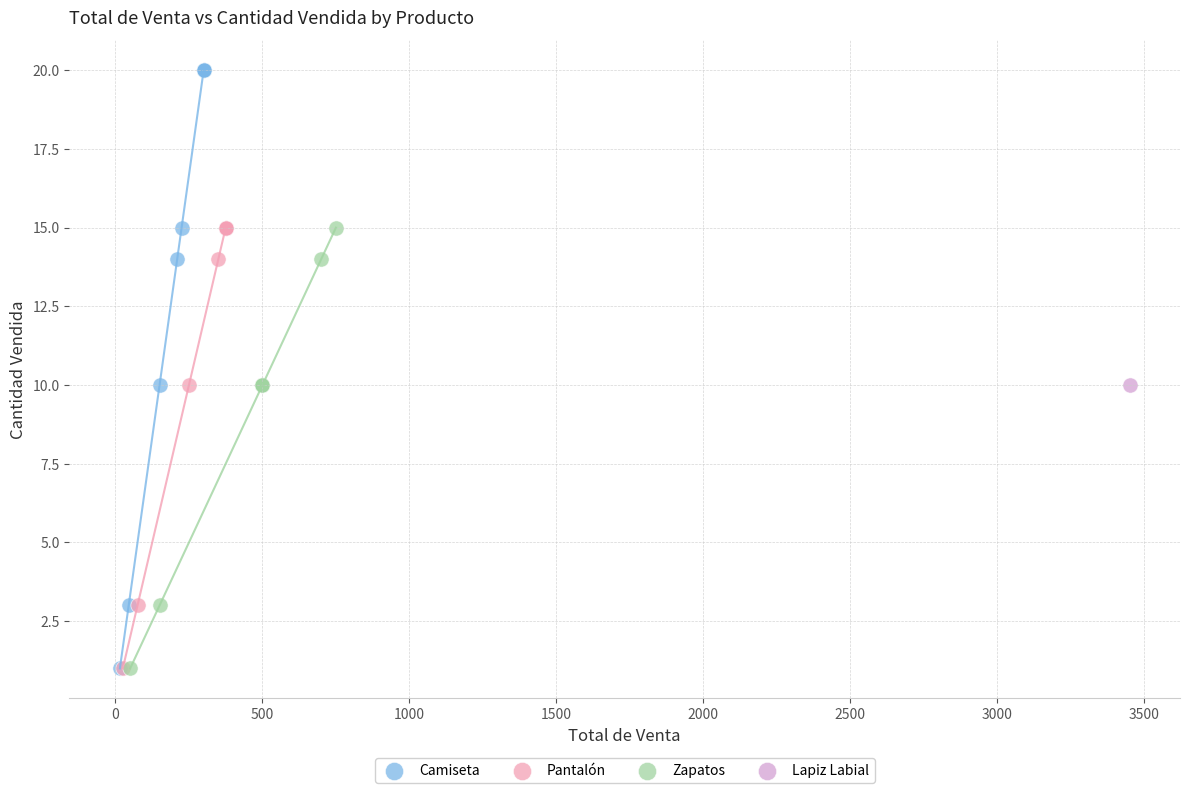

What are all the series names shown in the legend?

Camiseta, Pantalón, Zapatos, Lapiz Labial